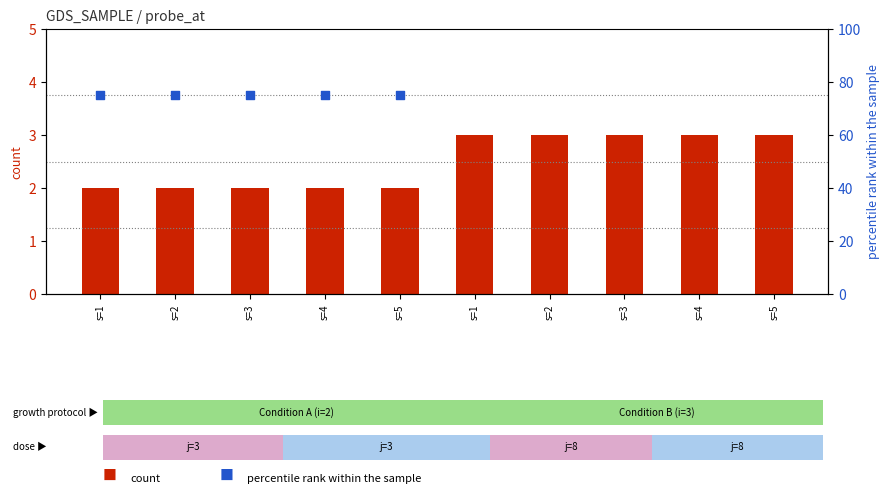

What are all the series names shown in the legend?

count, percentile rank within the sample